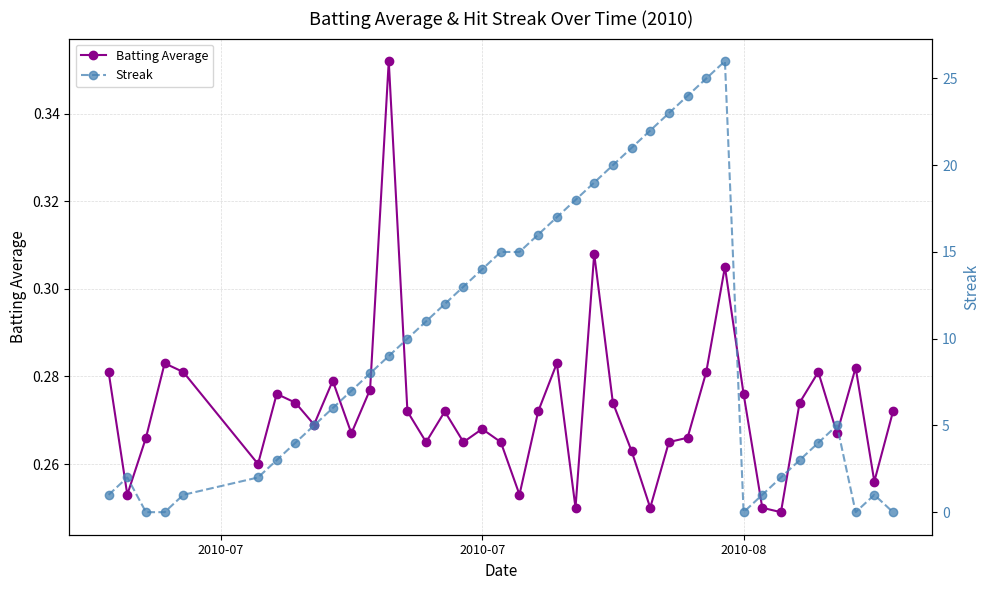

Count the Batting Average values in the range 0 to 1.

40